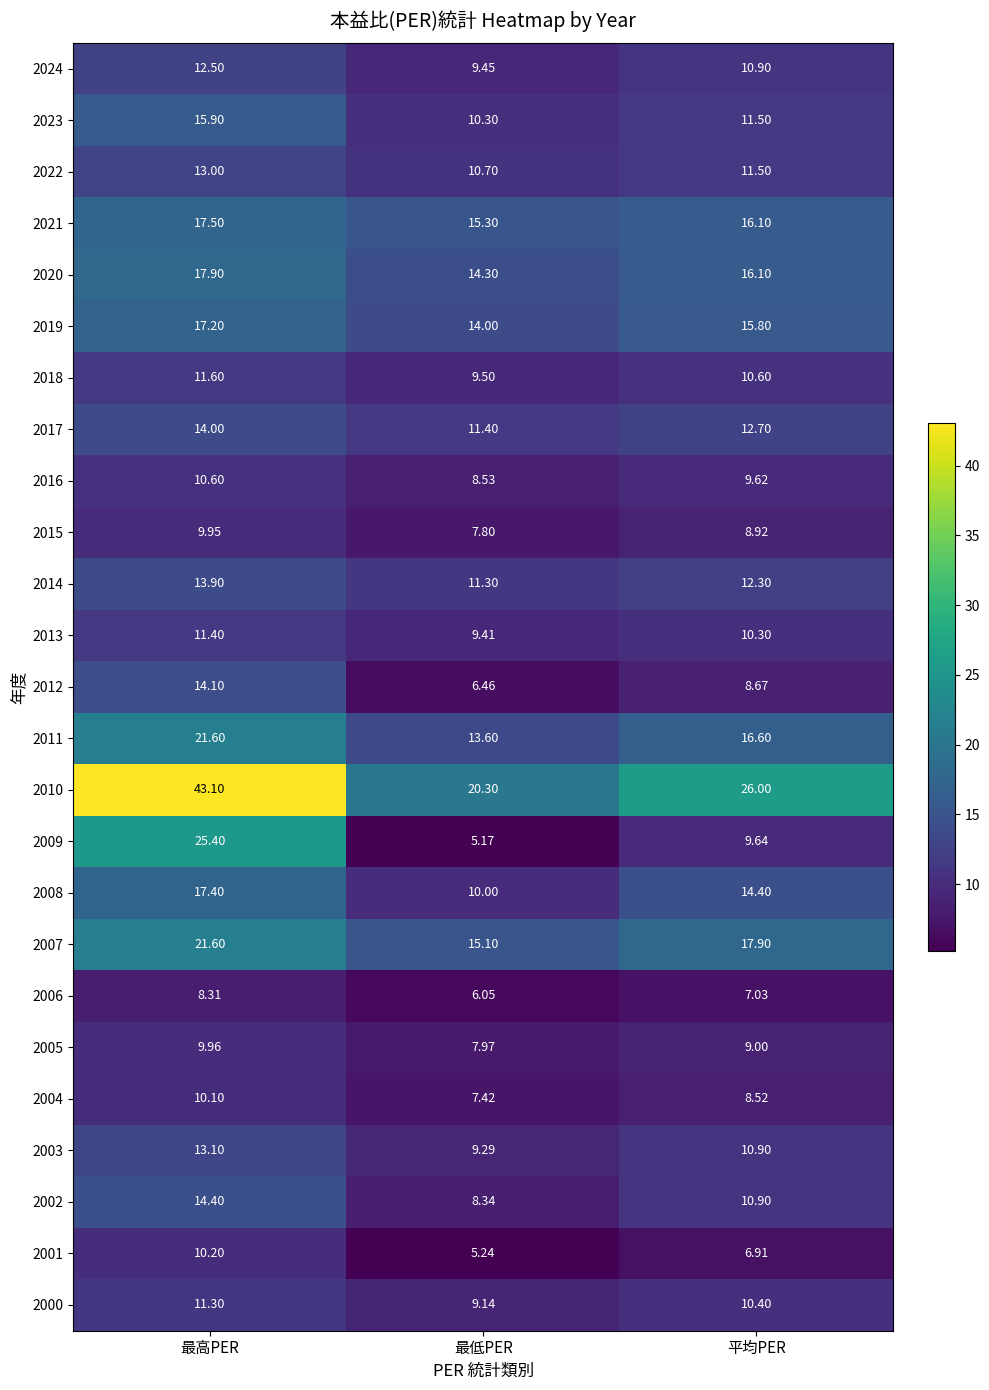

Where does the 2013 series first go above 10?

最高PER